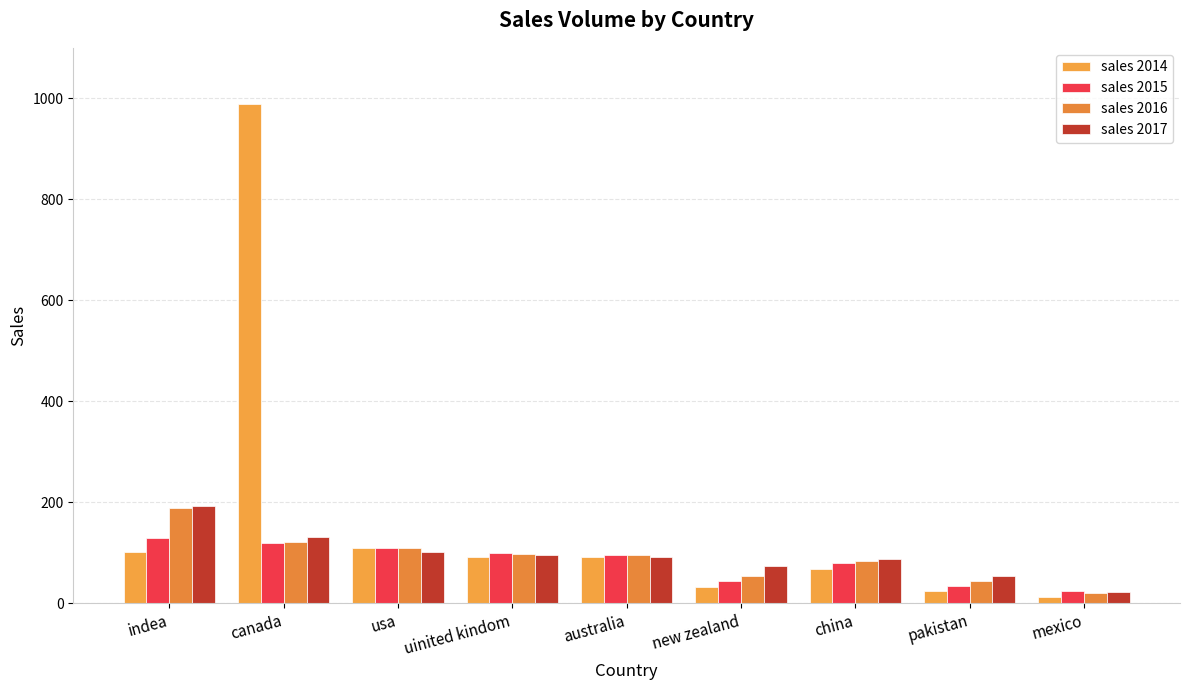

Does the chart contain stacked bars?

No